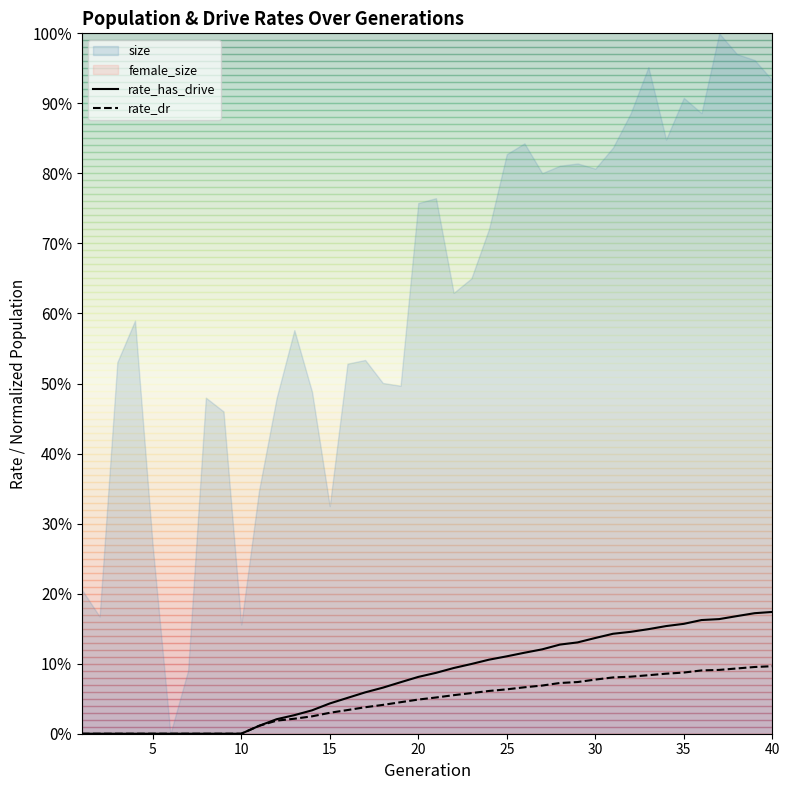

How many lines are shown in the chart?

2